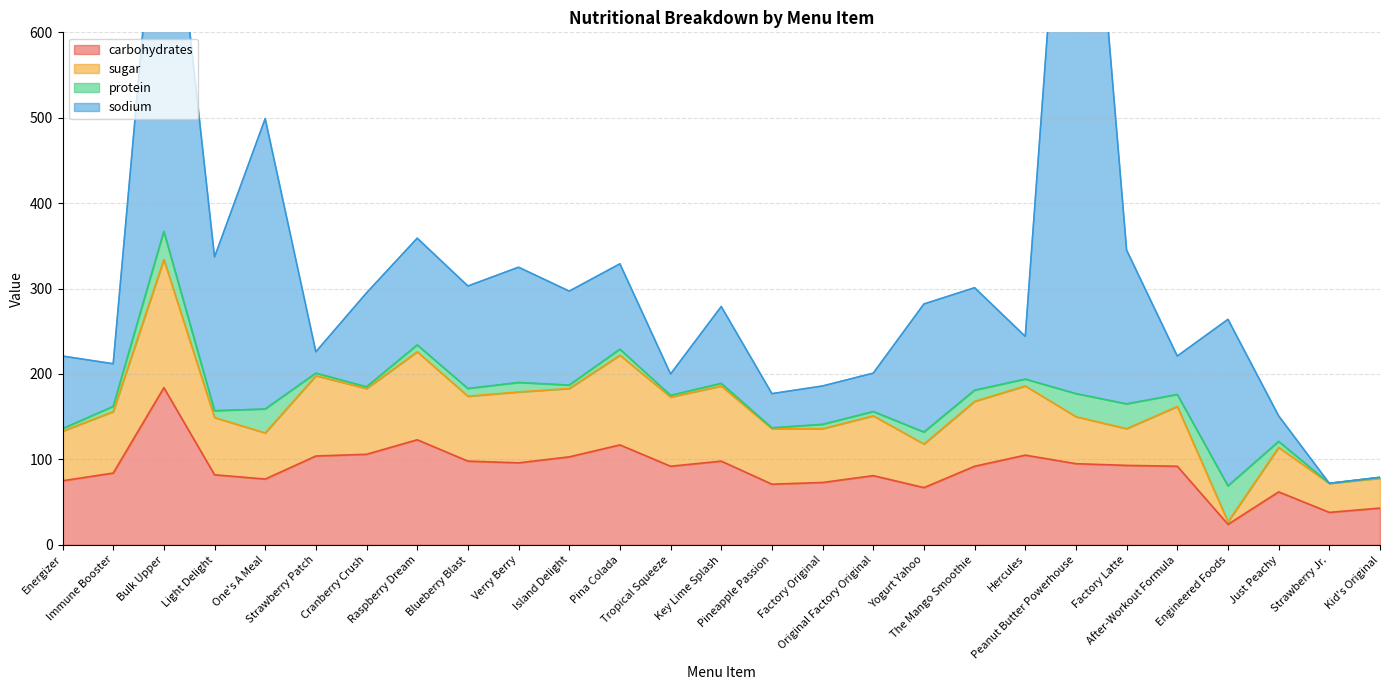

What is the minimum value for carbohydrates?

24